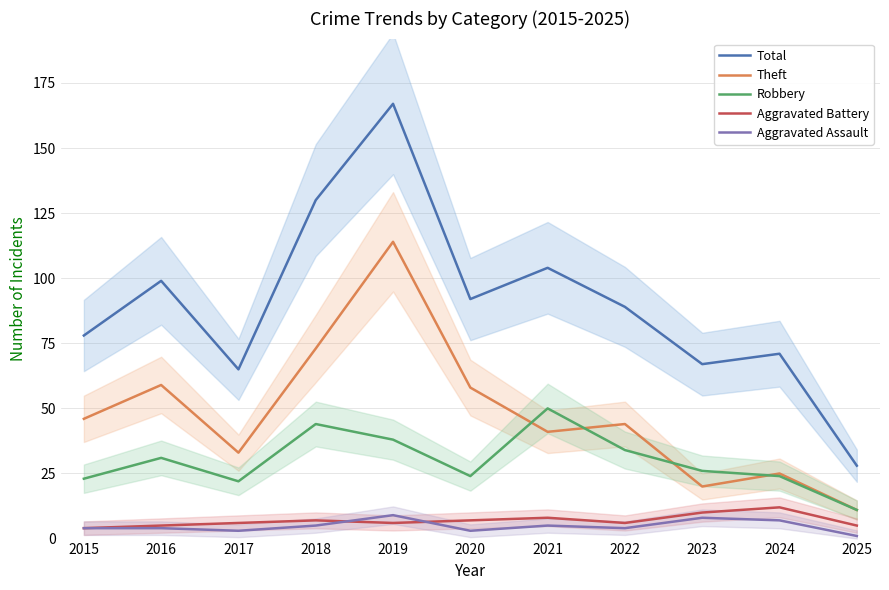

At which label does Robbery reach its minimum?

2025